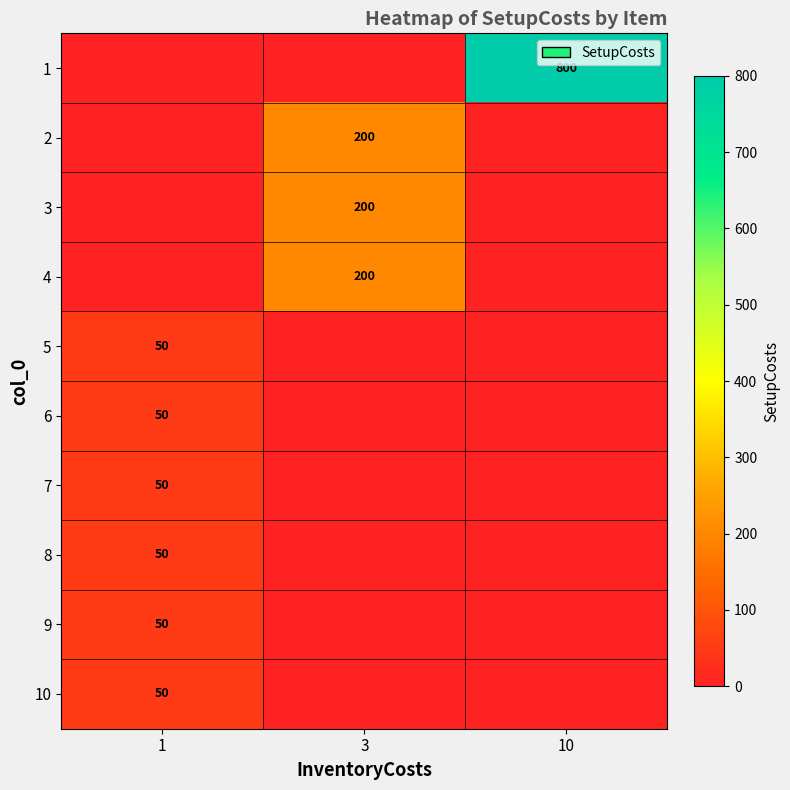

Is it true that 7 equals 74 at 1?

False